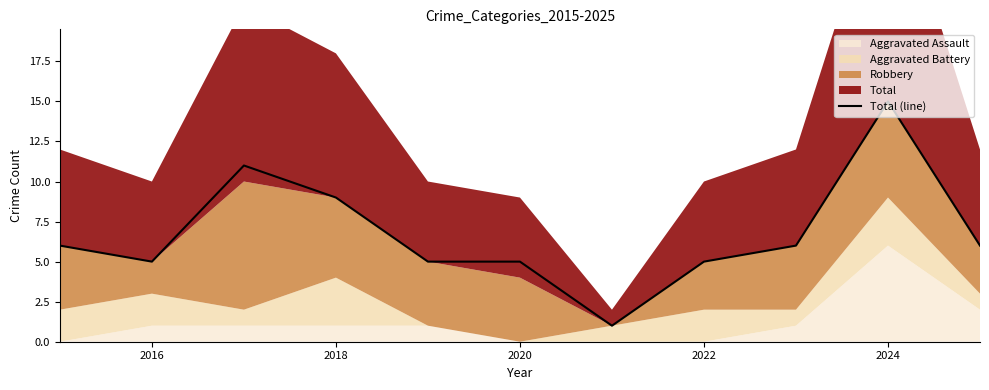

True or false: the data shows 2 at 2016.

False